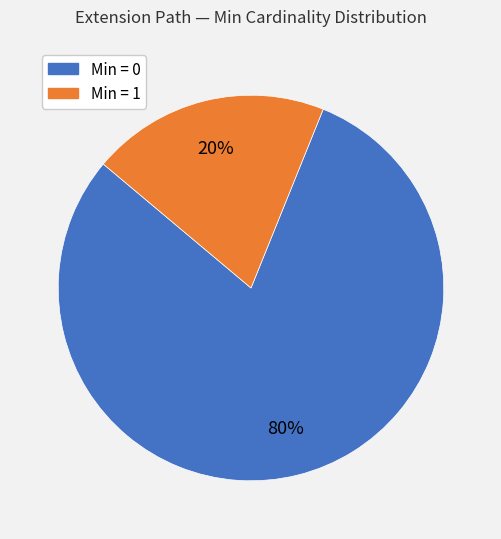

Is there any slice that represents more than half of the pie?

Yes